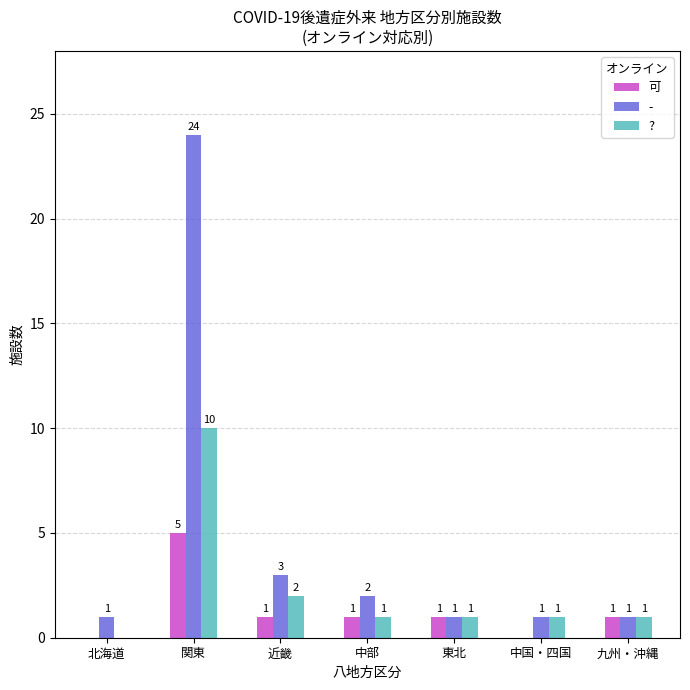

How many groups of bars are there?

7